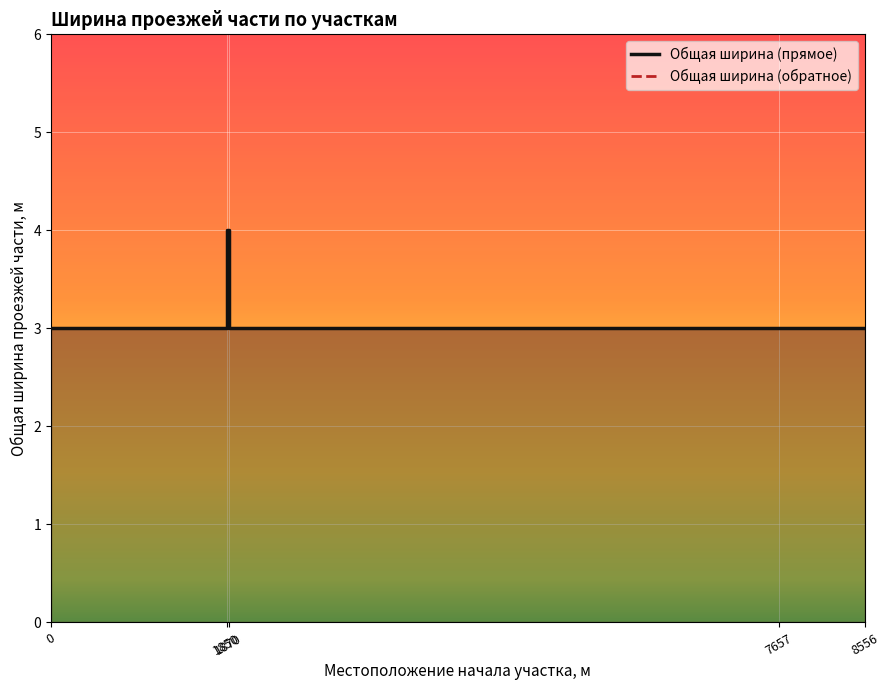

How many Общая ширина (прямое) values are between 3 and 4?

8